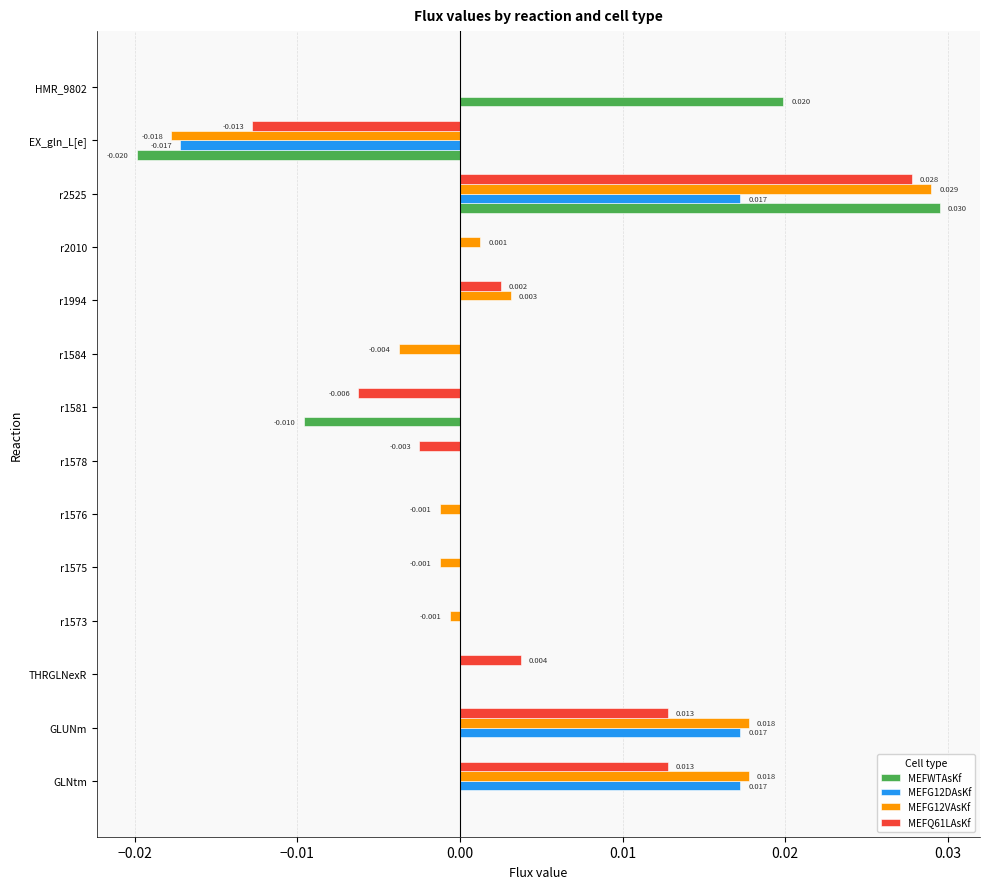

Is the value of MEFQ61LAsKf at r1581 greater than the value of MEFG12VAsKf at GLUNm?

No